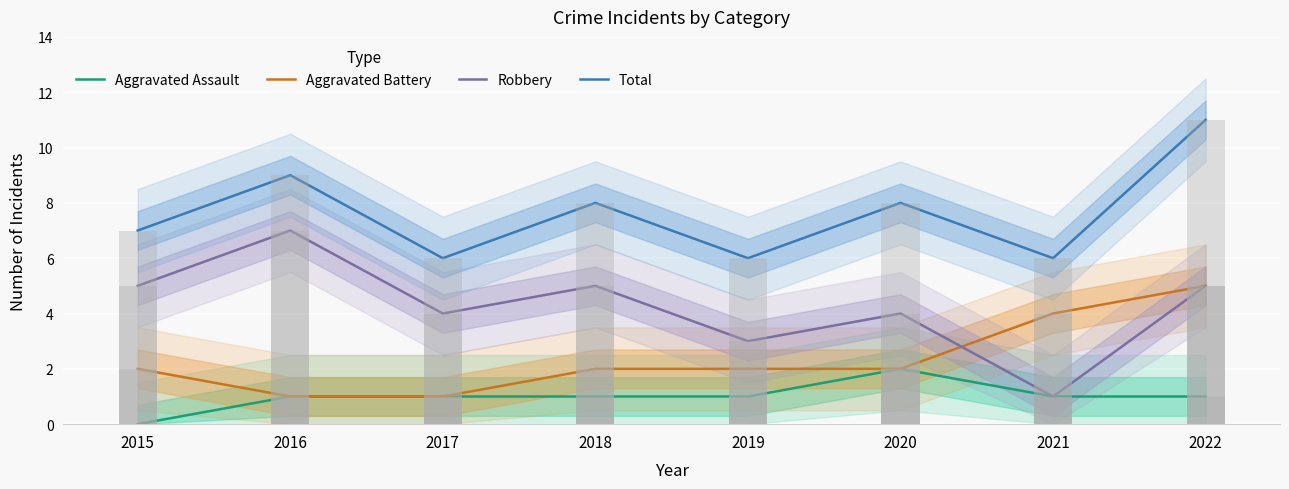

What is the difference between the second highest and second lowest values in the Total series?

3